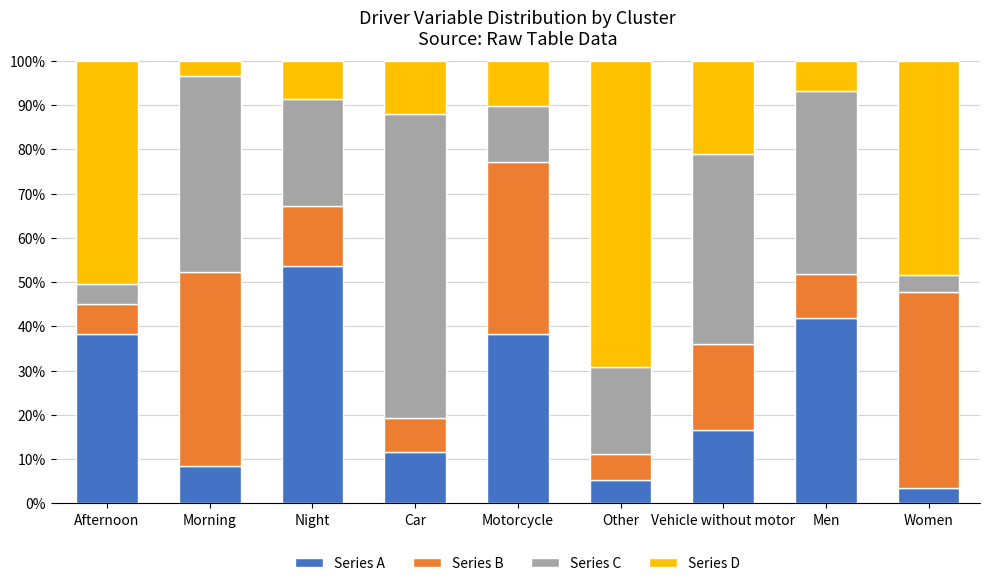

What is the average value of the Series A series?

24.2